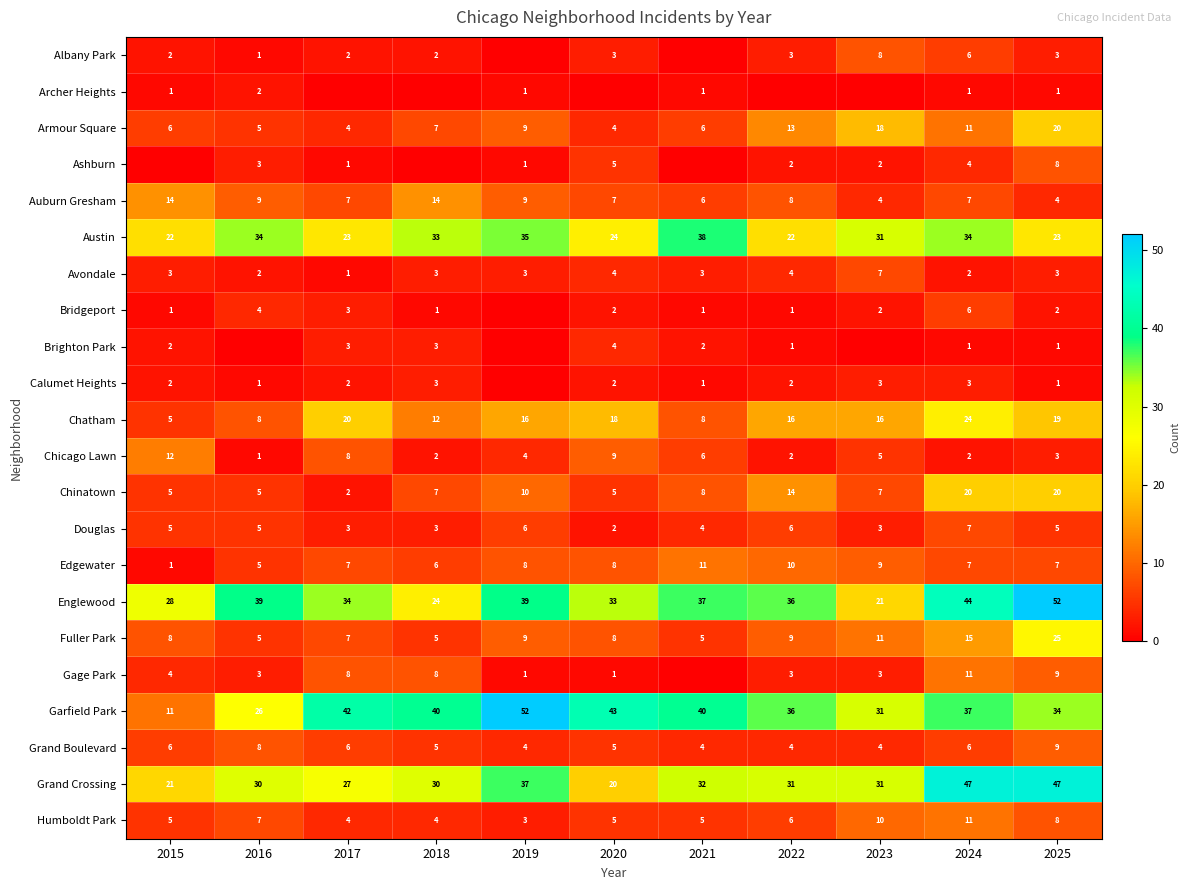

Which category has the highest value across all series?

2025